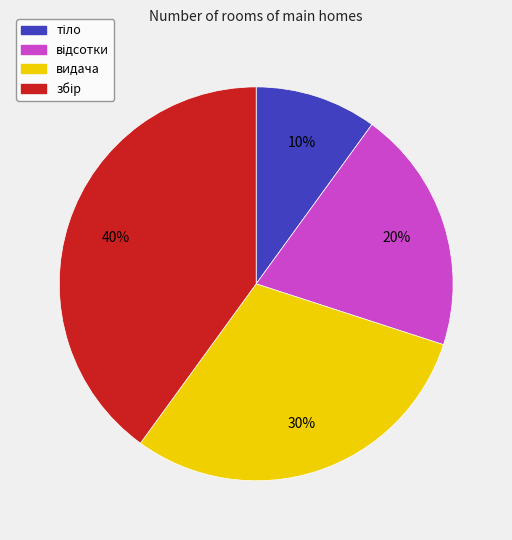

Is there a majority slice in this chart?

No